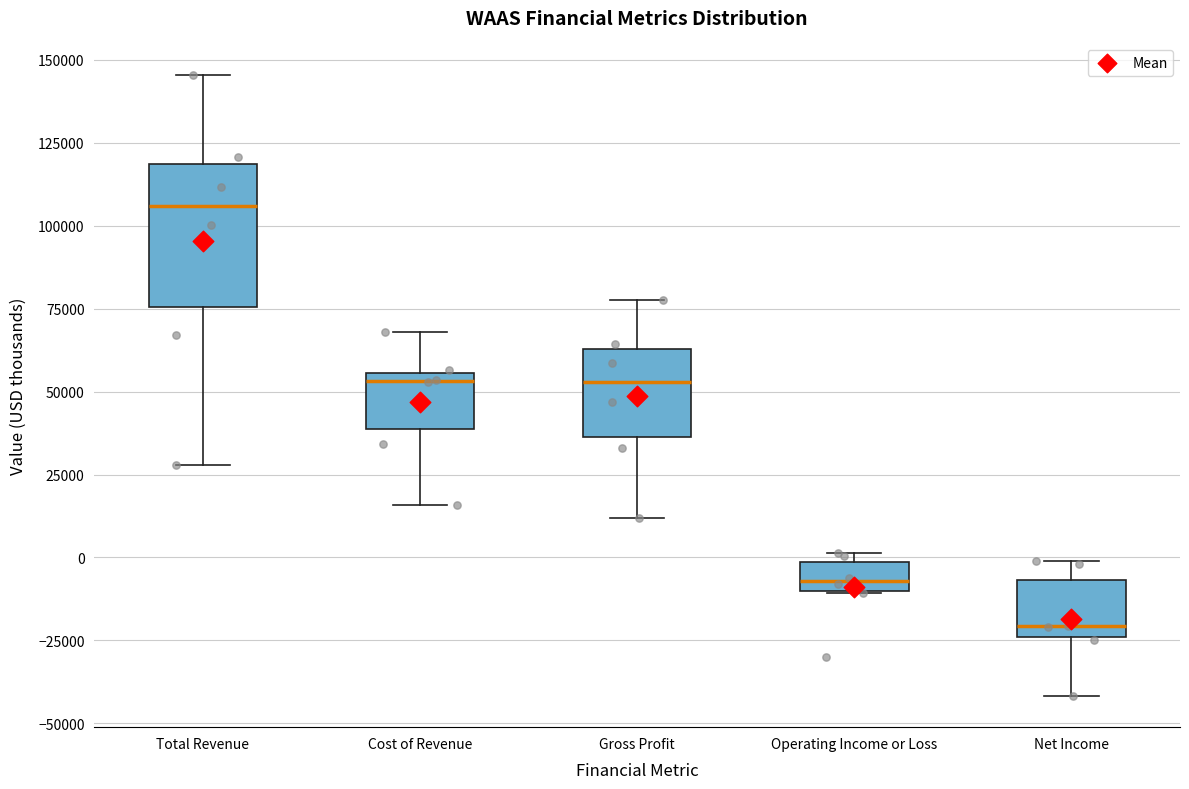

Comparing the boxes themselves (not the whiskers), which one is the tallest?

Total Revenue